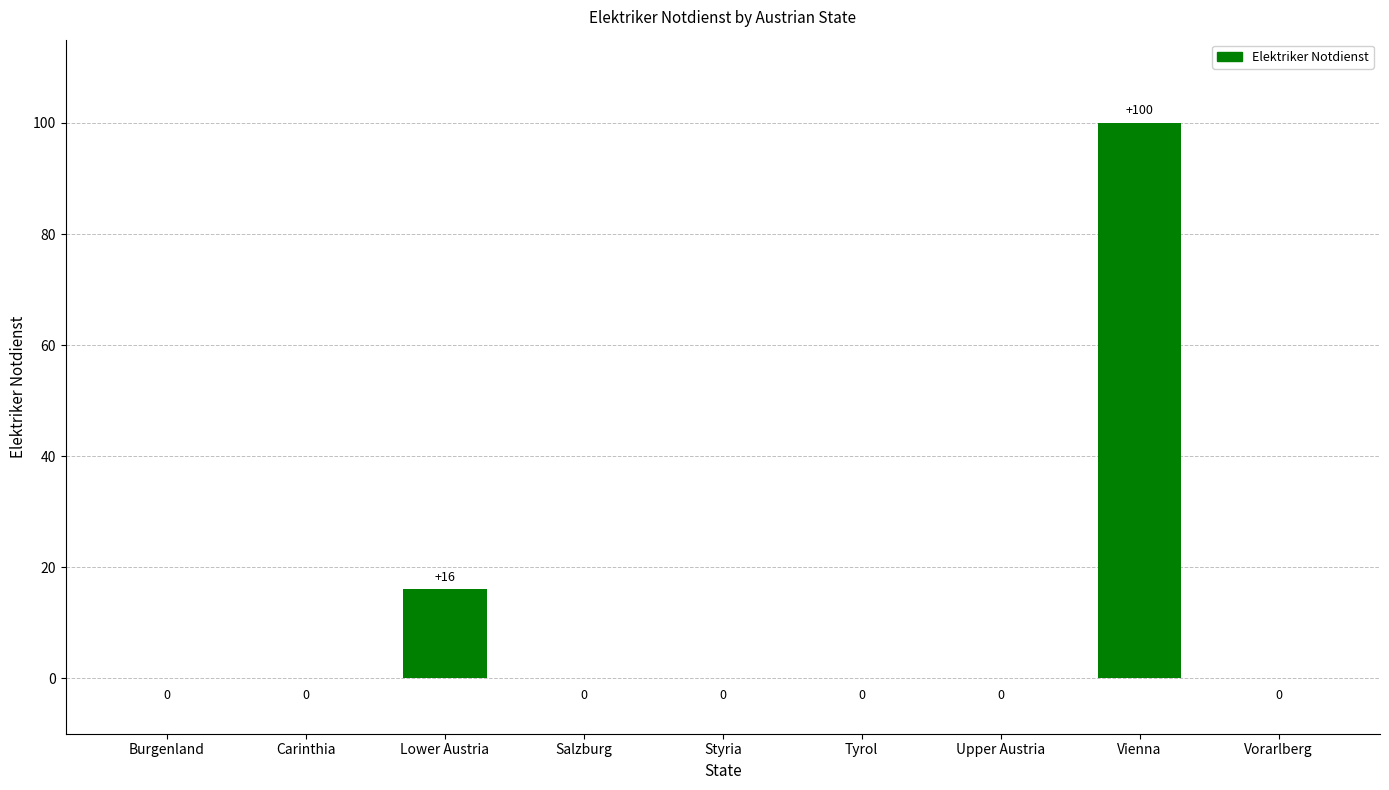

At which label is the value closest to 50?

Lower Austria